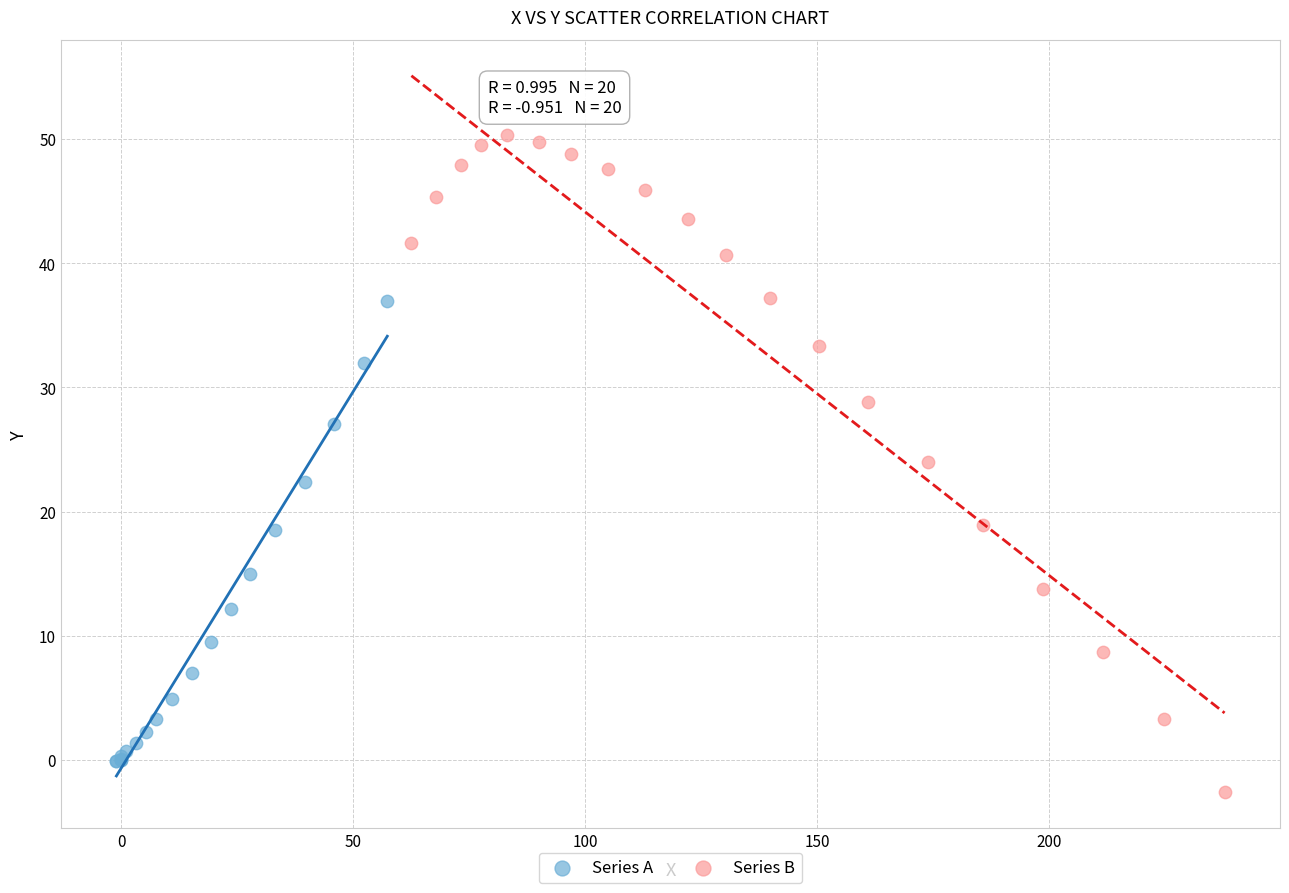

Which series has the largest Y range (max minus min)?

Series B